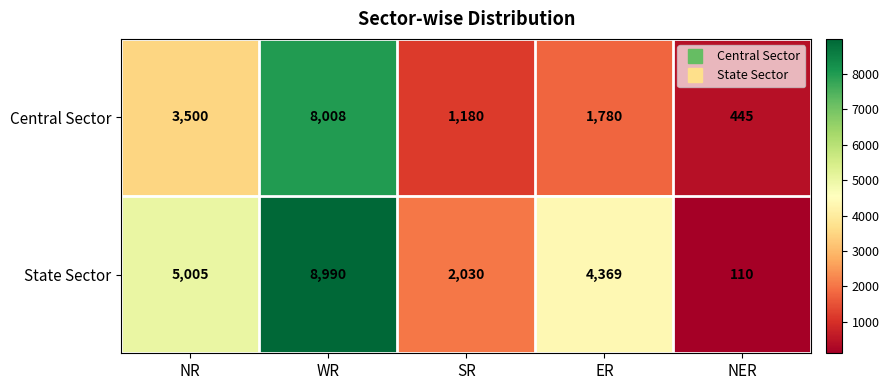

Where is State Sector nearest to the value 4550?

ER